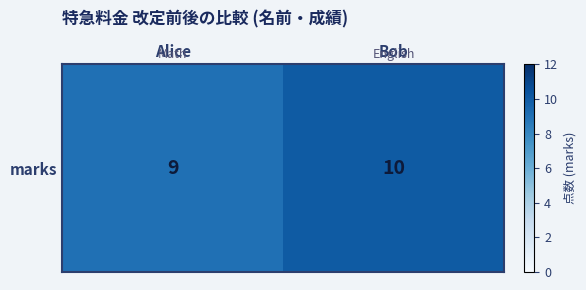

Rank the categories by value from lowest to highest.

Alice, Bob